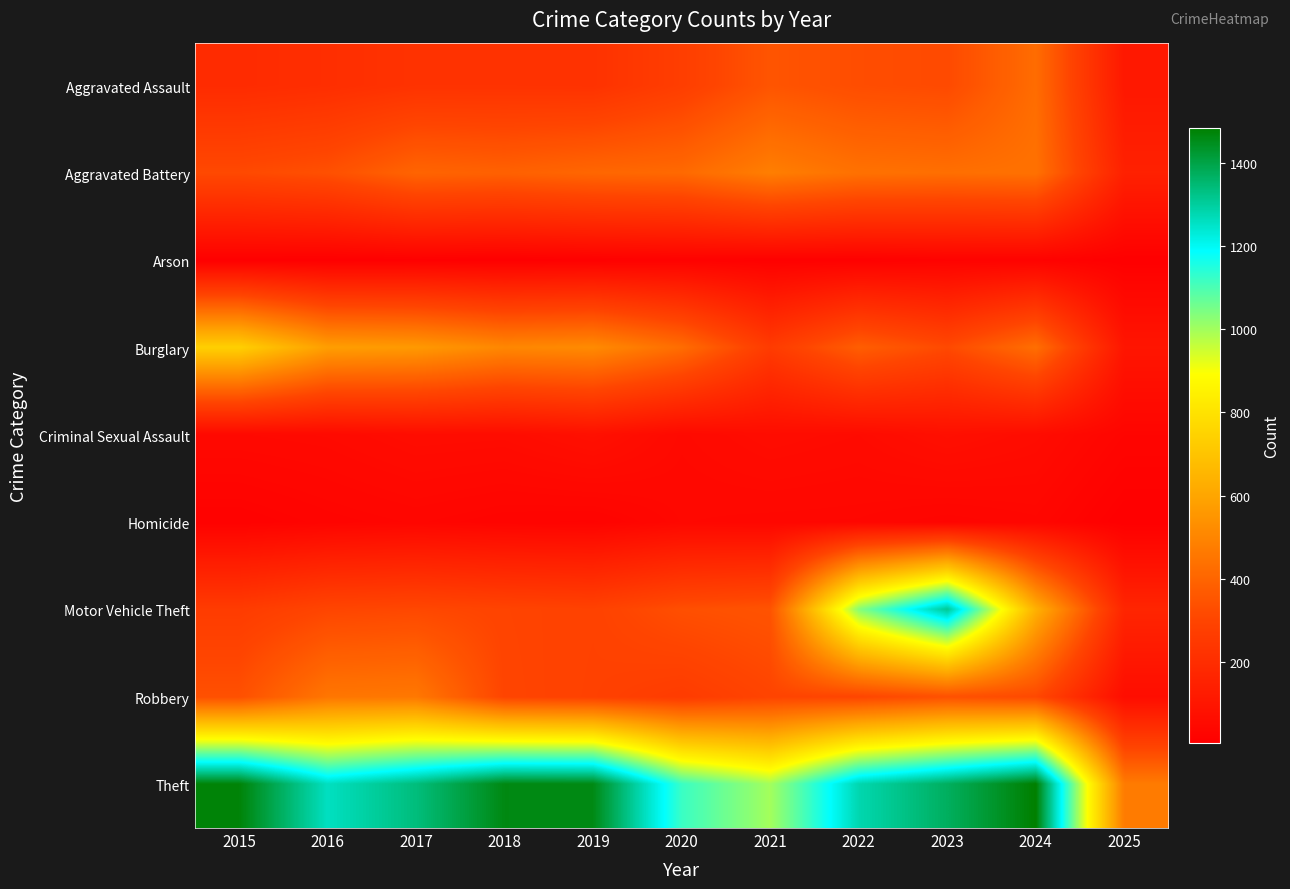

What is the greatest value displayed?

1484